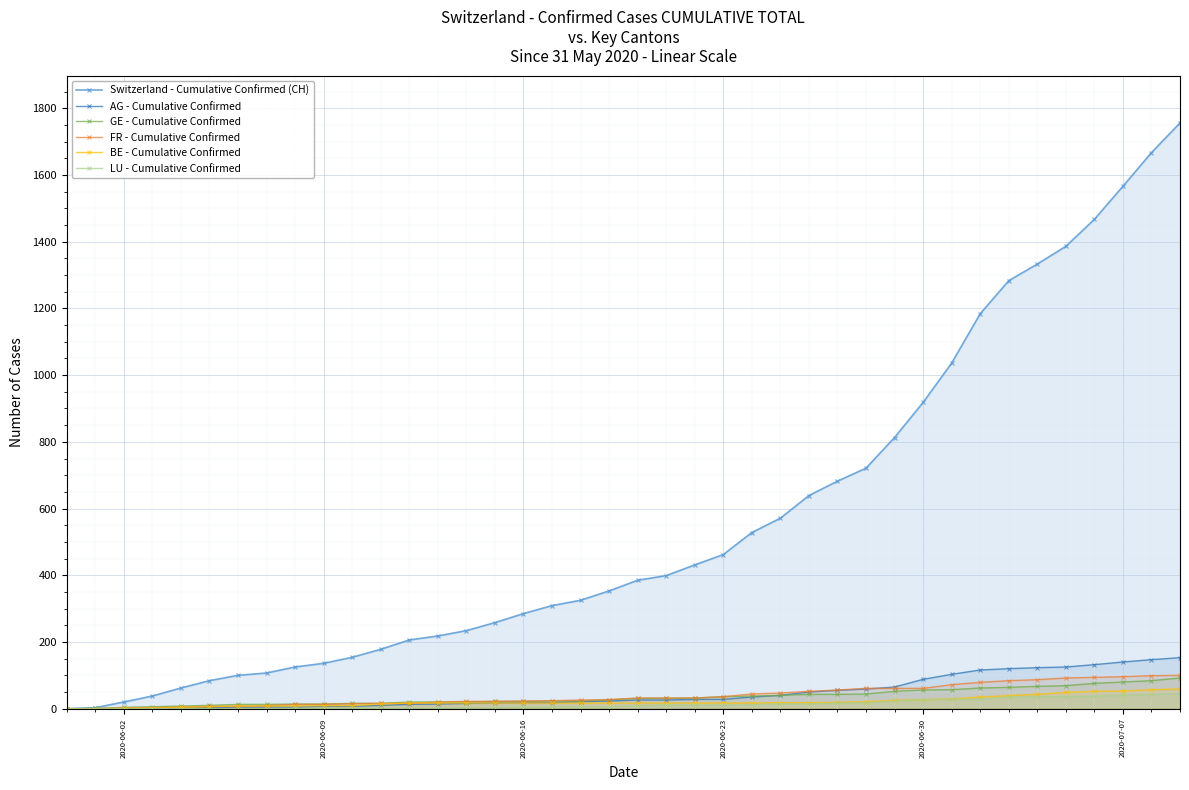

Which series has the largest range (max minus min)?

Switzerland - Cumulative Confirmed (CH)